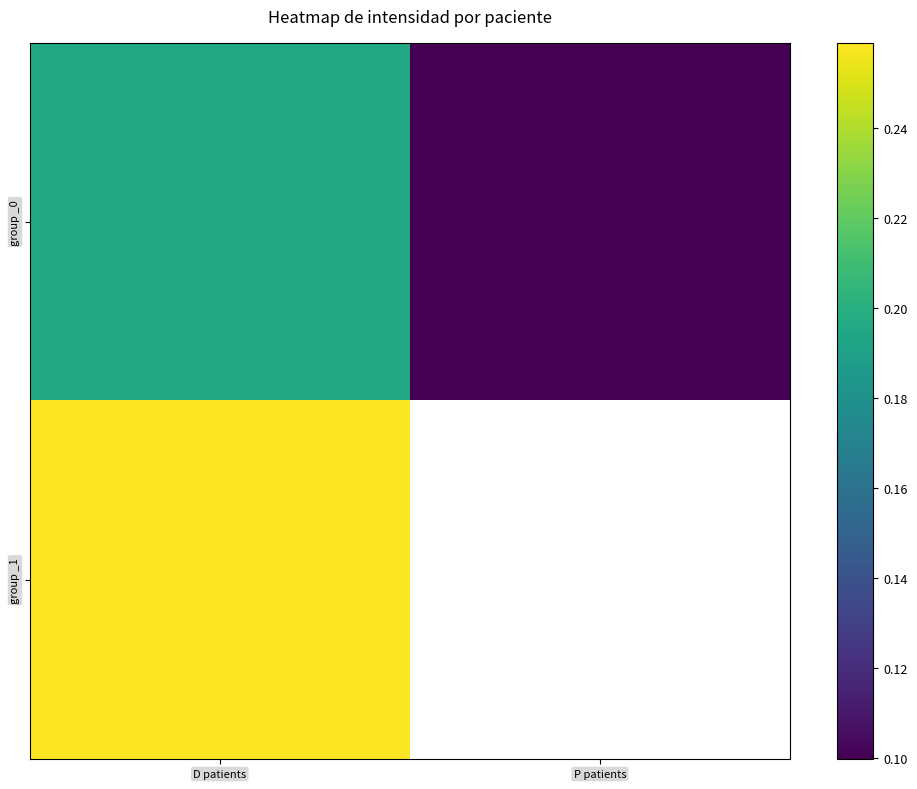

Count the group _0 values in the range 0 to 1.

2